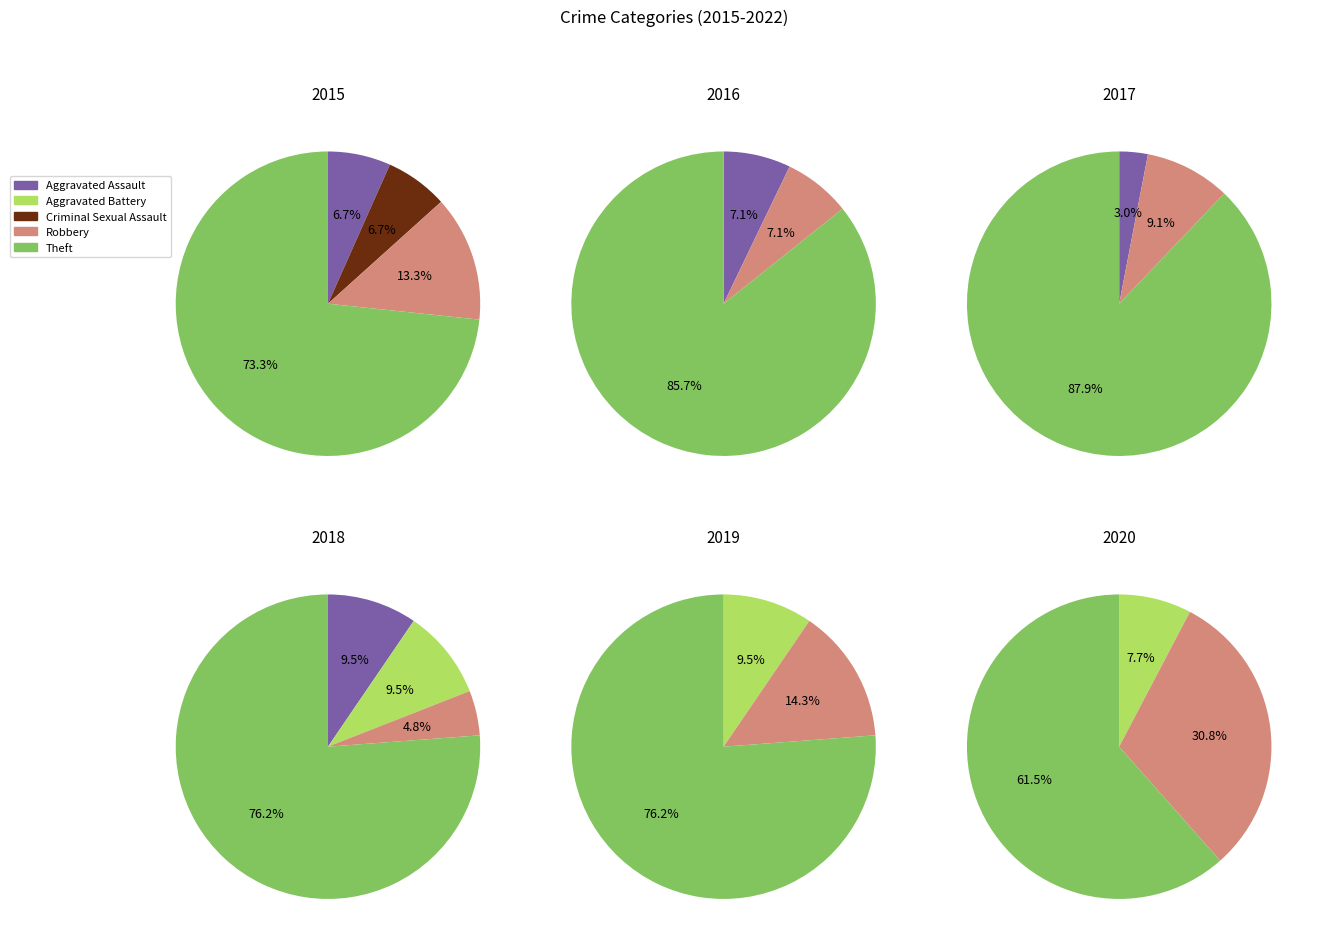

How many segments does this pie chart have?

5